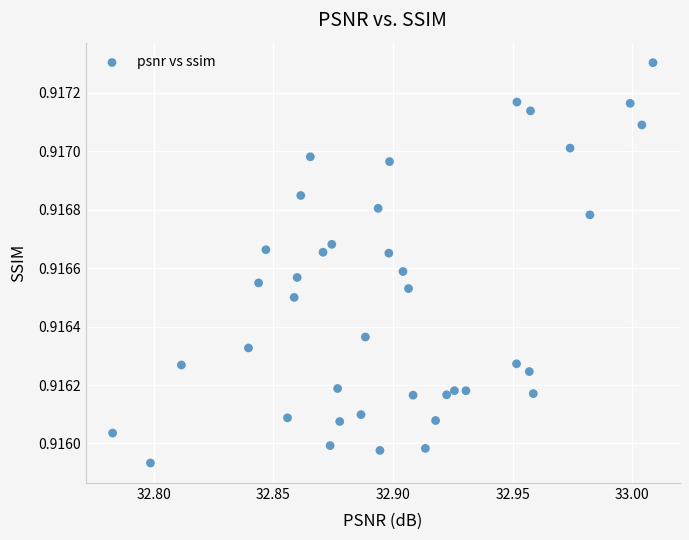

How many data points are displayed?

40